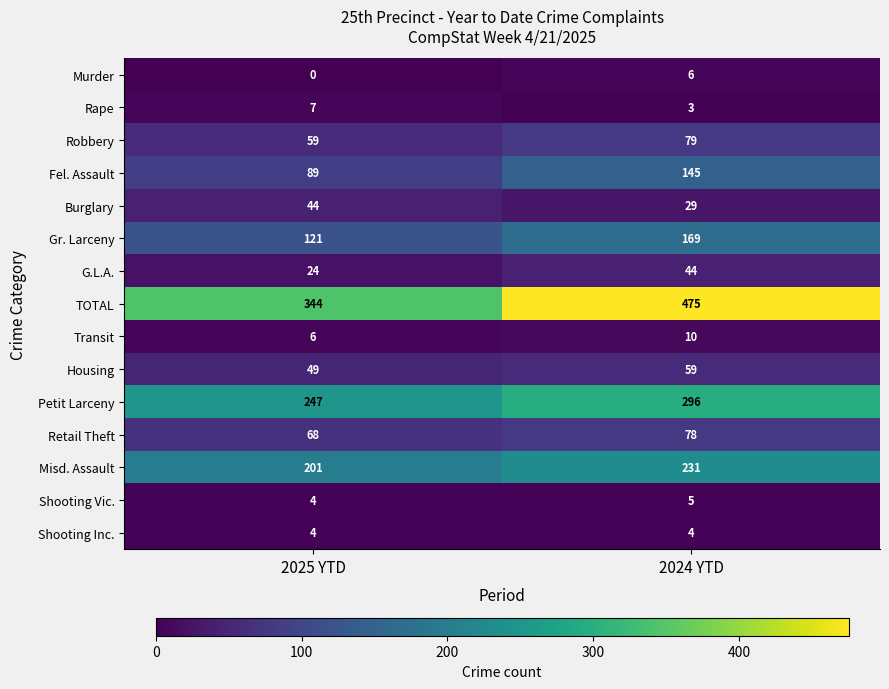

How many data points in G.L.A. are less than 44?

1